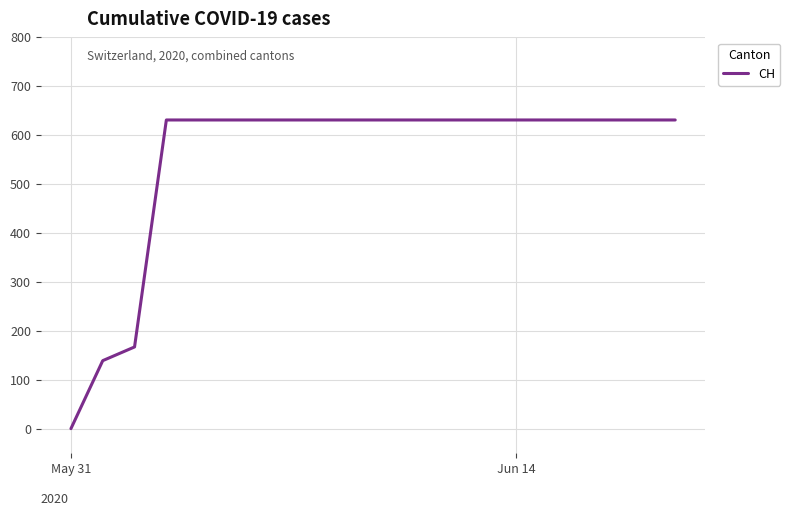

What is the greatest value displayed?

631